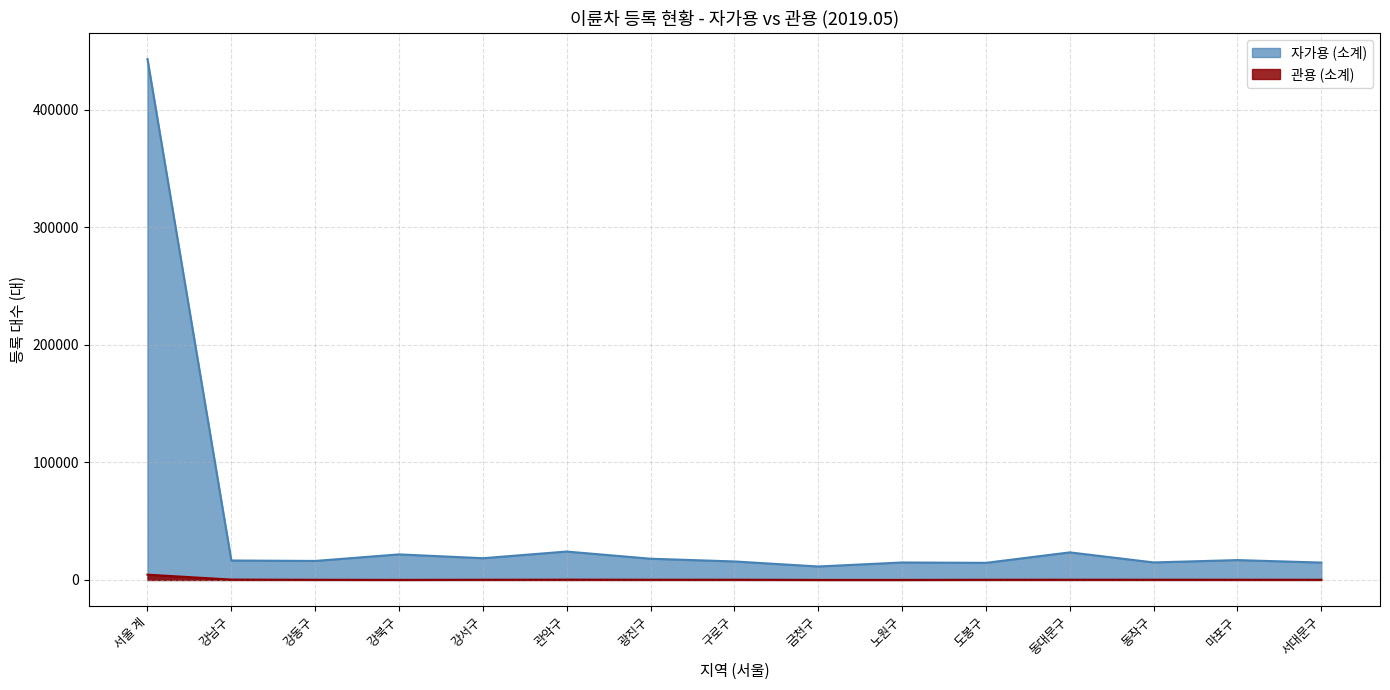

At how many categories does at least one series exceed 235159?

1